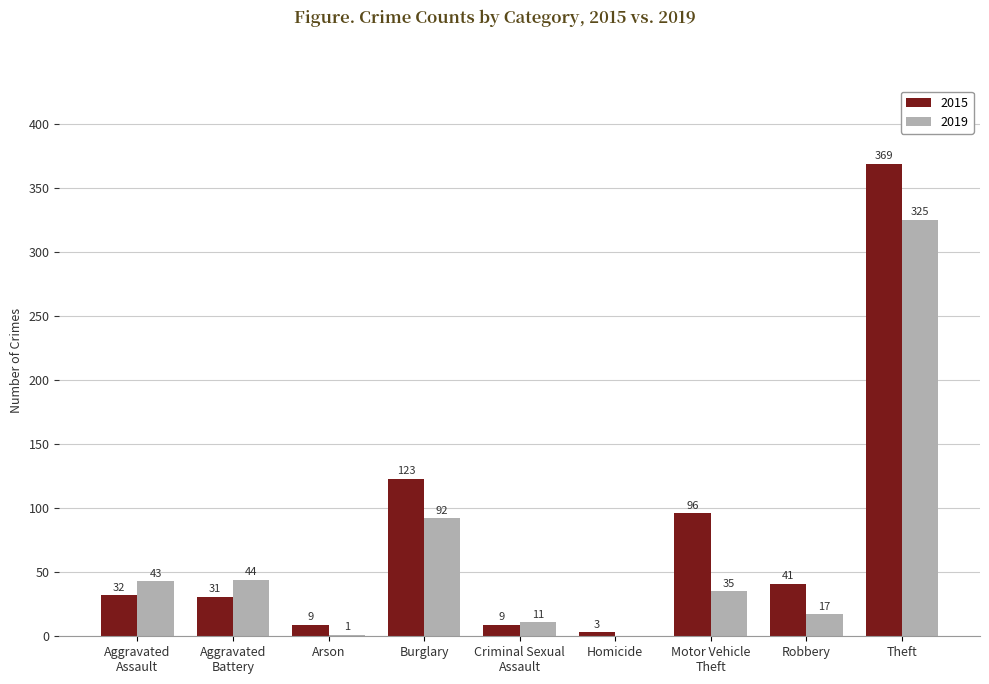

What is the sum of the 2015 values at Theft and Burglary?

492